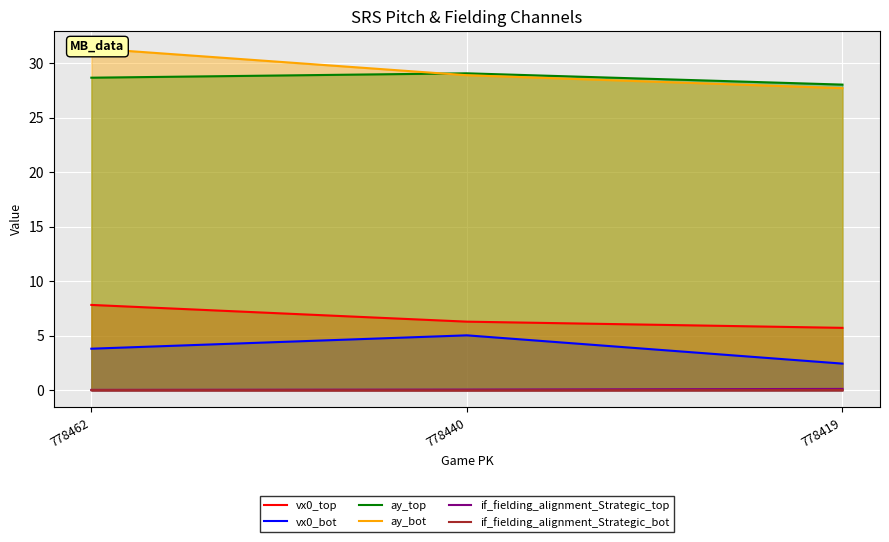

What is the difference between the maximum and second lowest values in the if_fielding_alignment_Strategic_top series?

0.1